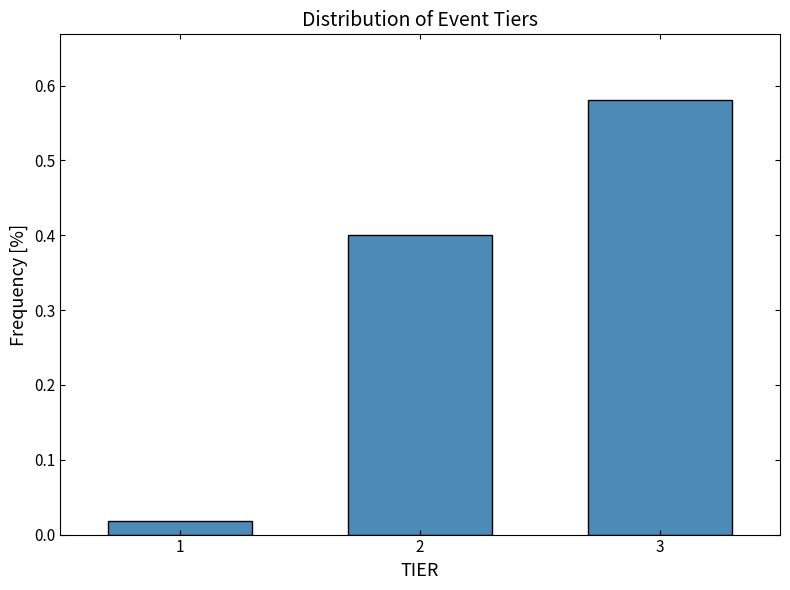

What is the sum of all values?

1.0